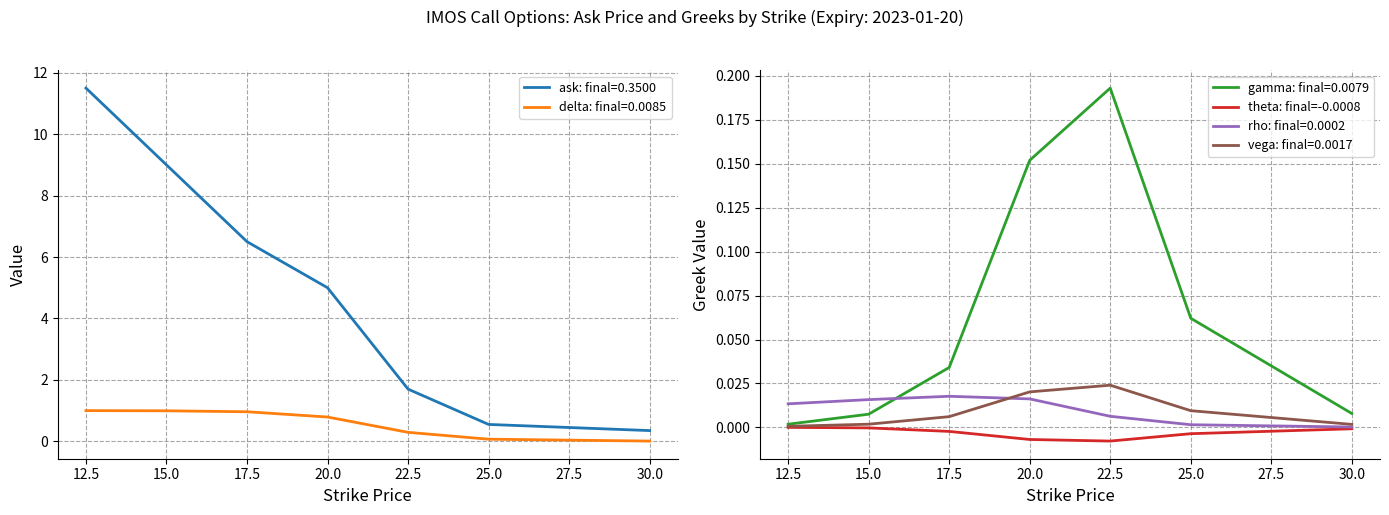

True or false: gamma: final=0.0079 and rho: final=0.0002 cross at least once.

True